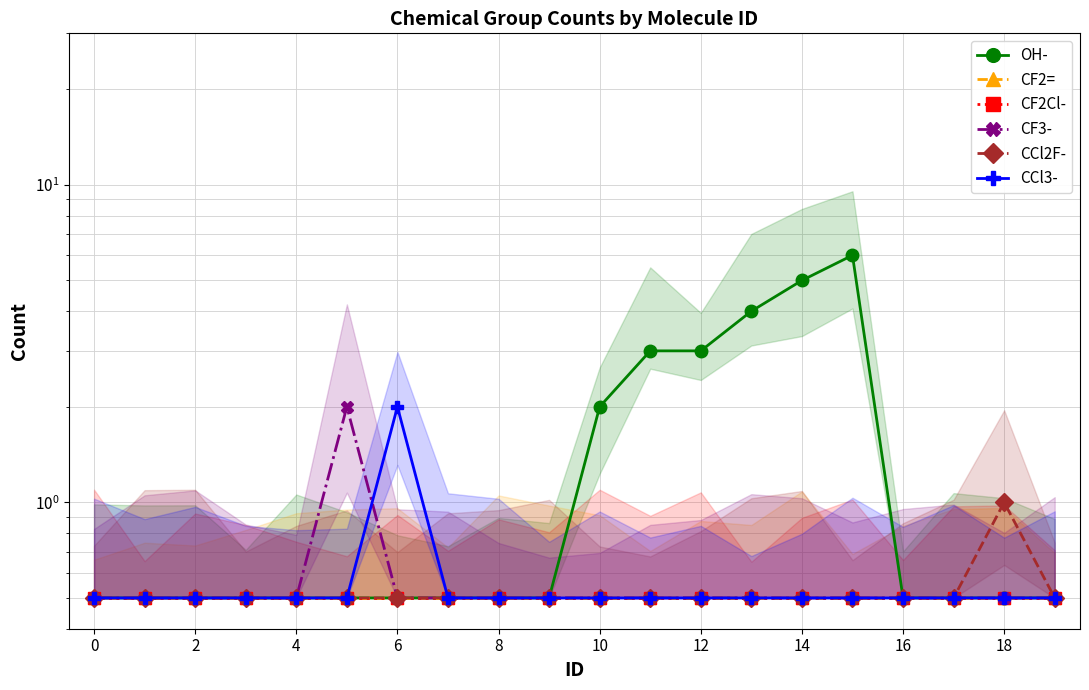

What is the label of the 8th point from the right?

12